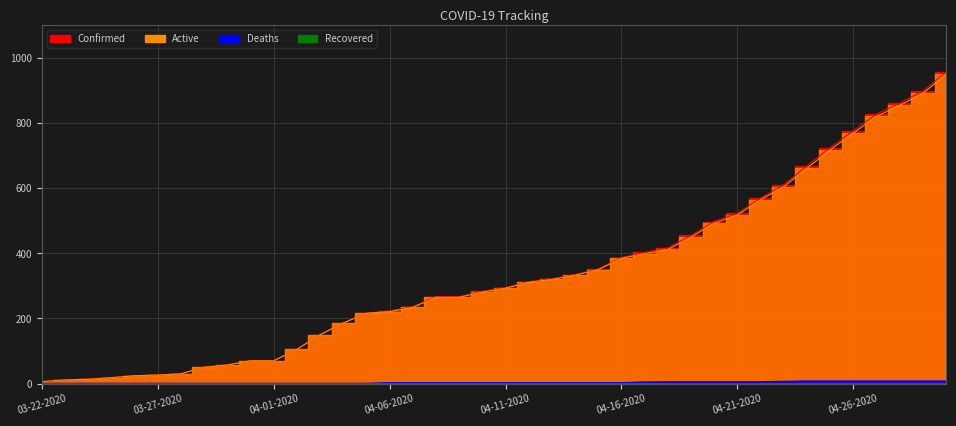

True or false: Active and Confirmed cross at least once.

False